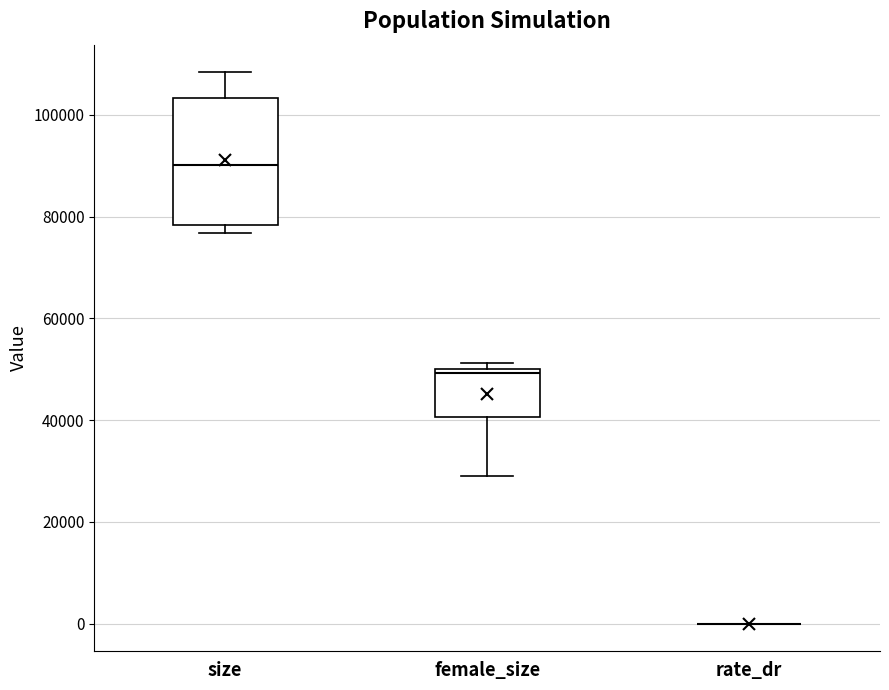

Which box is the tallest, from its lower edge to its upper edge?

size